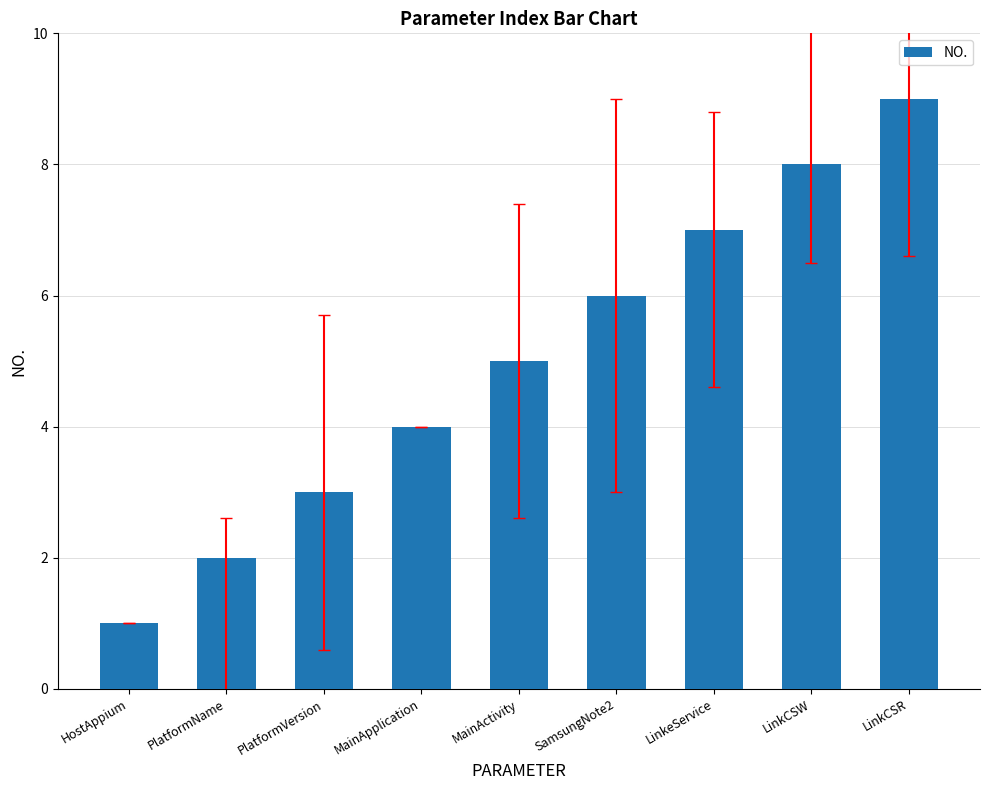

What is the label of the 5th bar from the right?

MainActivity